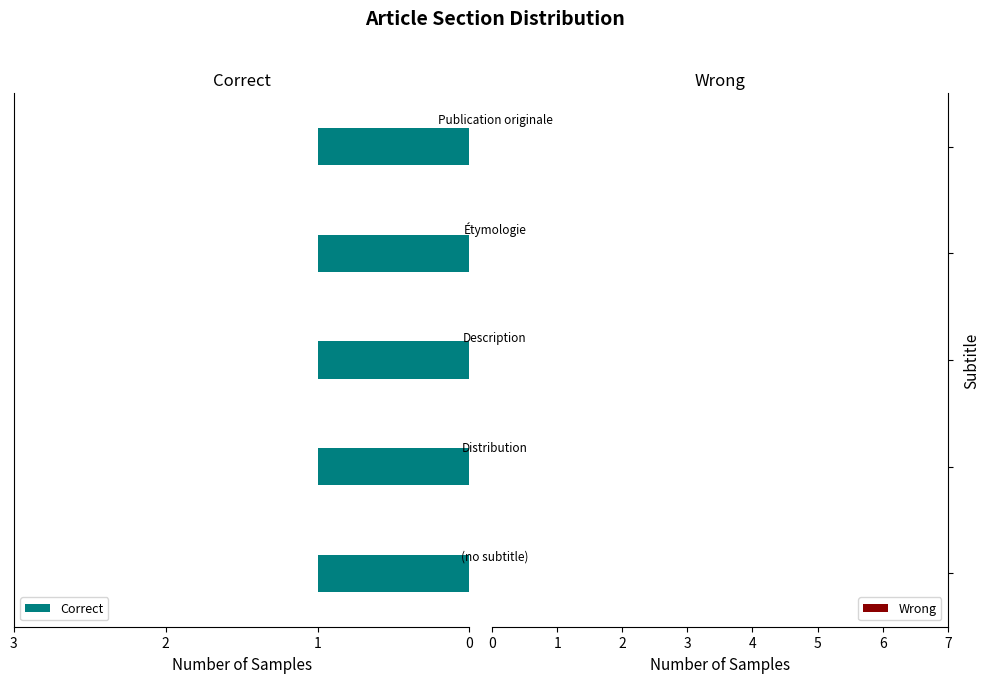

Reading right to left, list all the values displayed in this chart.

Correct: 1	1	1	1	1
Wrong: 0	0	0	0	0